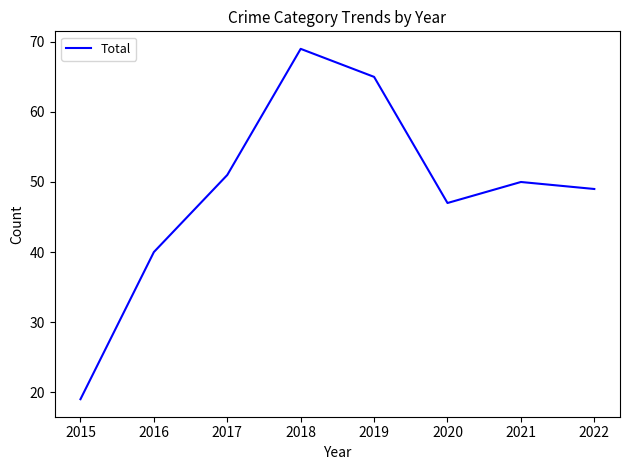

Reading left to right, transcribe all the data shown in this chart.

19	40	51	69	65	47	50	49